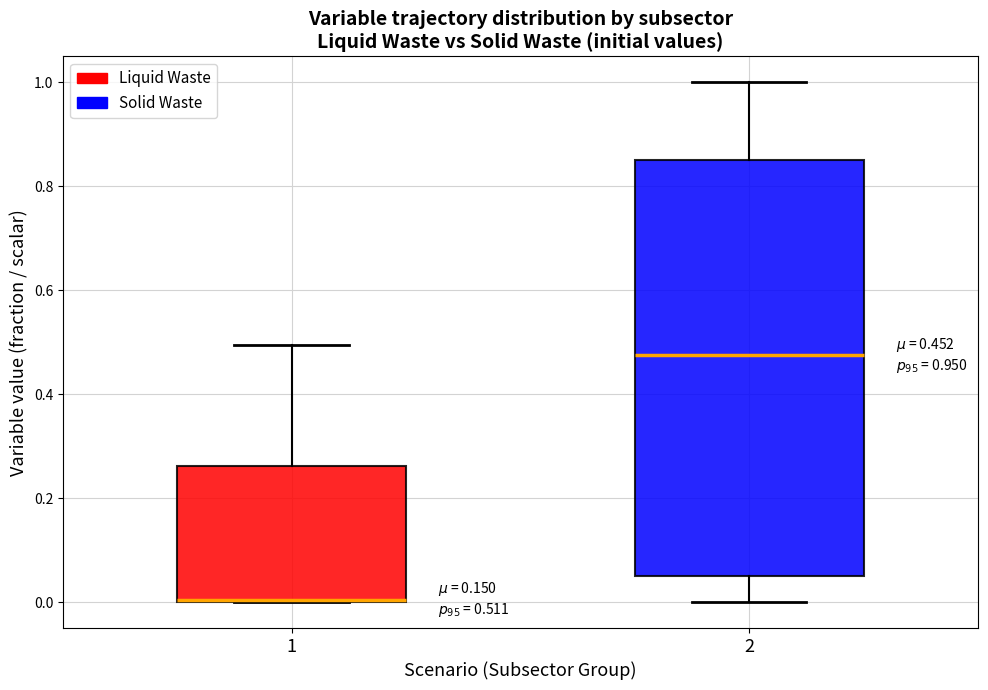

Comparing the boxes themselves (not the whiskers), which one is the tallest?

2